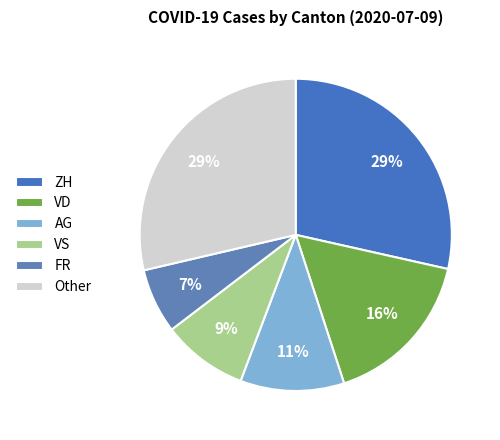

Which slice is the largest?

ZH